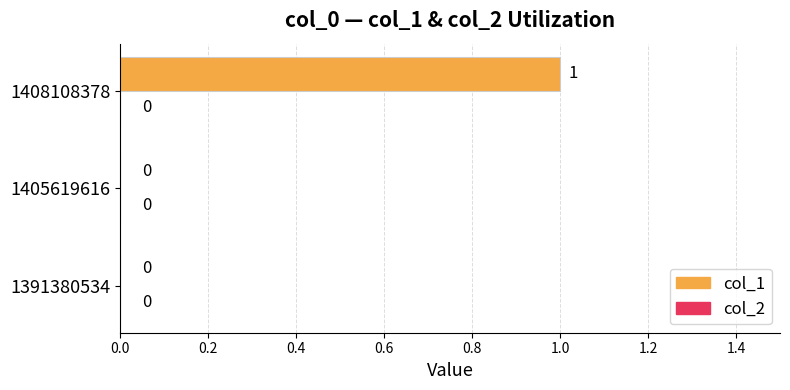

Reading bottom to top, extract all data points from this chart.

1391380534=0	1405619616=0	1408108378=1